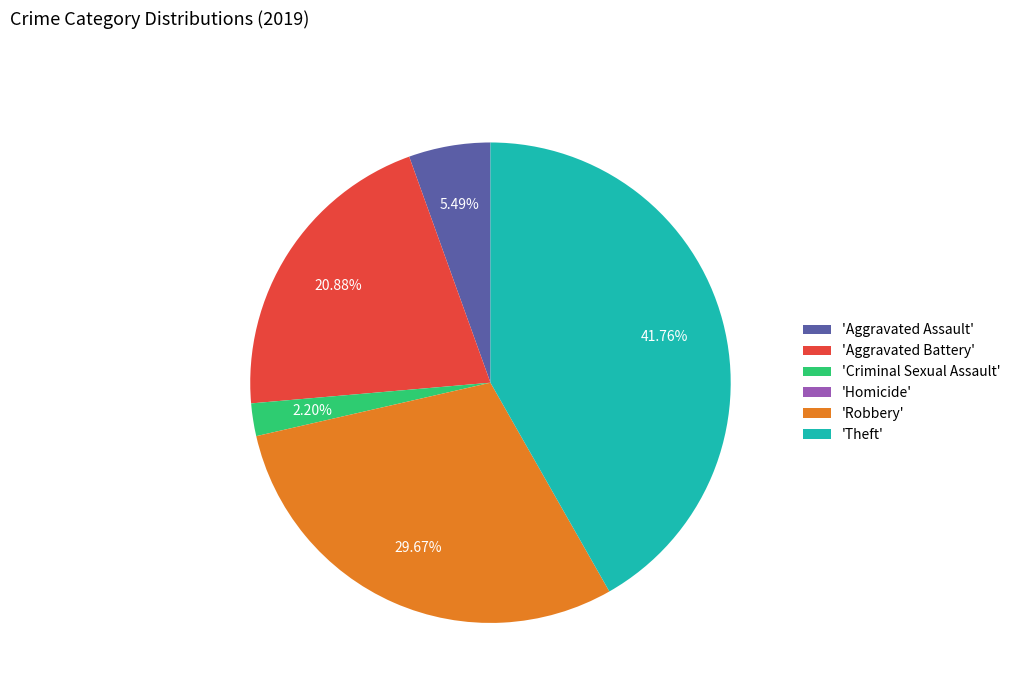

Is the sum of 'Theft' and 'Robbery' greater than half?

Yes